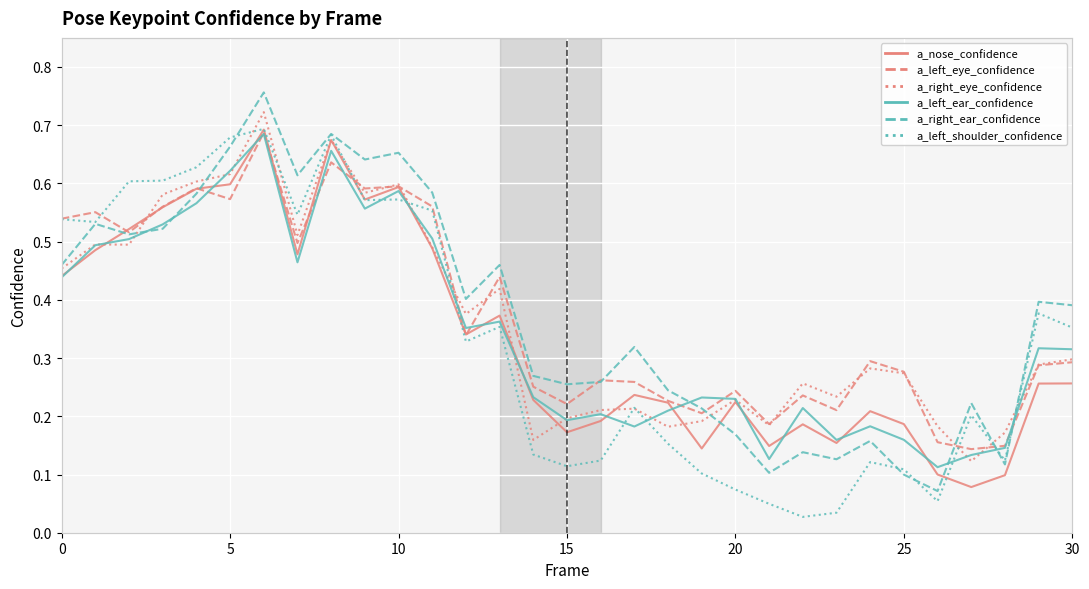

Which series has the largest total across all categories?

a_right_ear_confidence